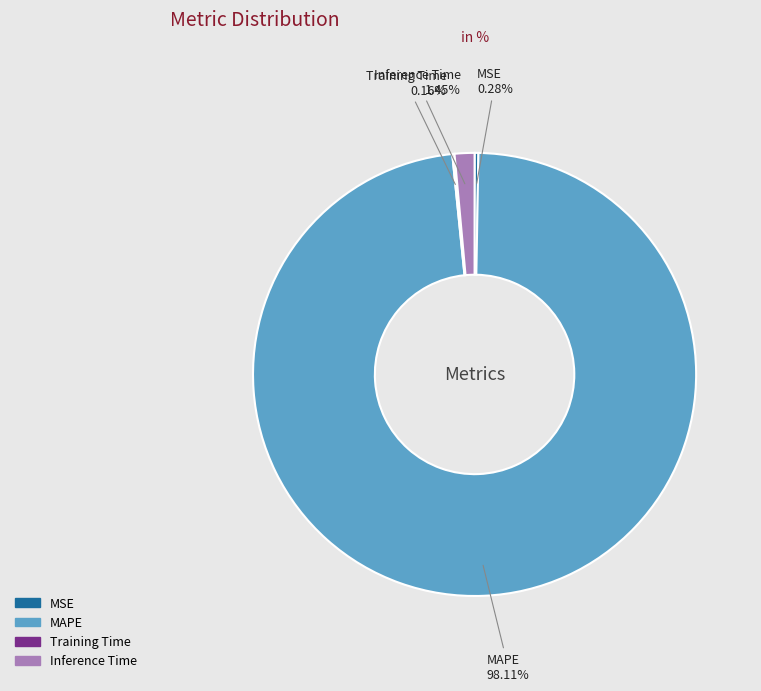

Is Inference Time the majority of the pie?

No